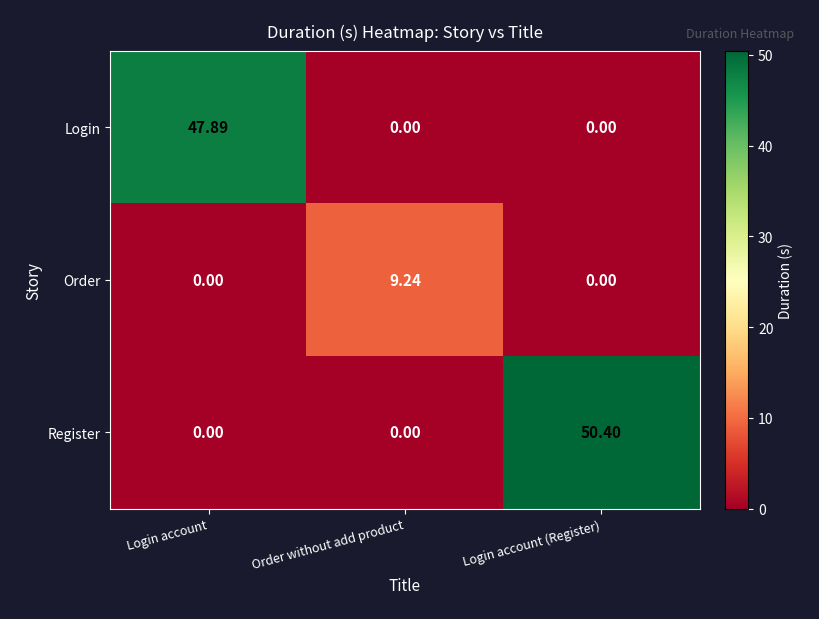

What is the spread (max minus min) of values at Order without add product?

9.2